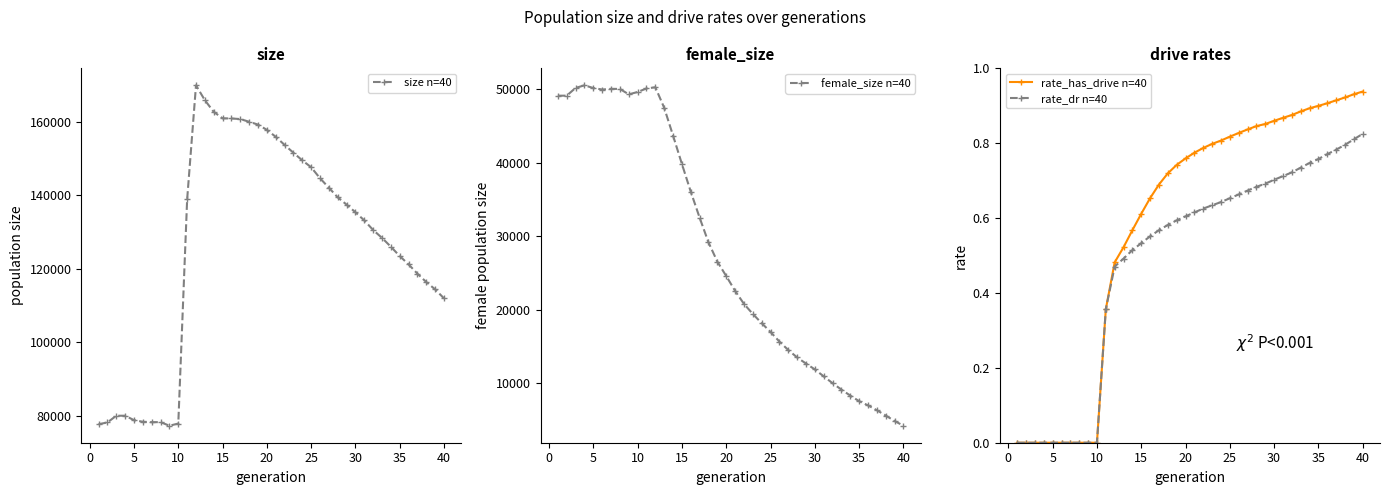

True or false: size n=40 has more than 0 points higher than both neighbors.

True